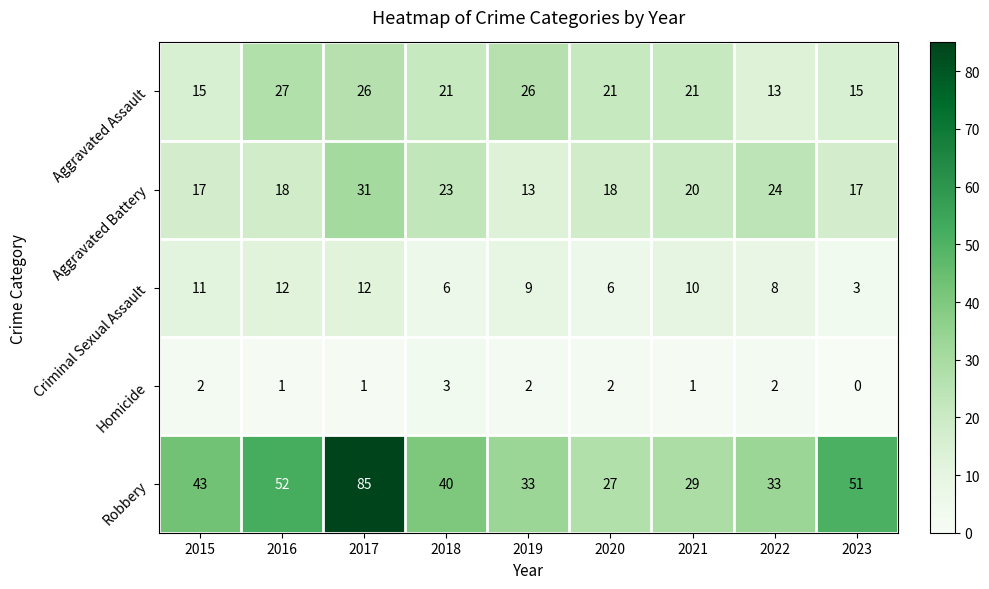

Which series has the largest range (max minus min)?

Robbery